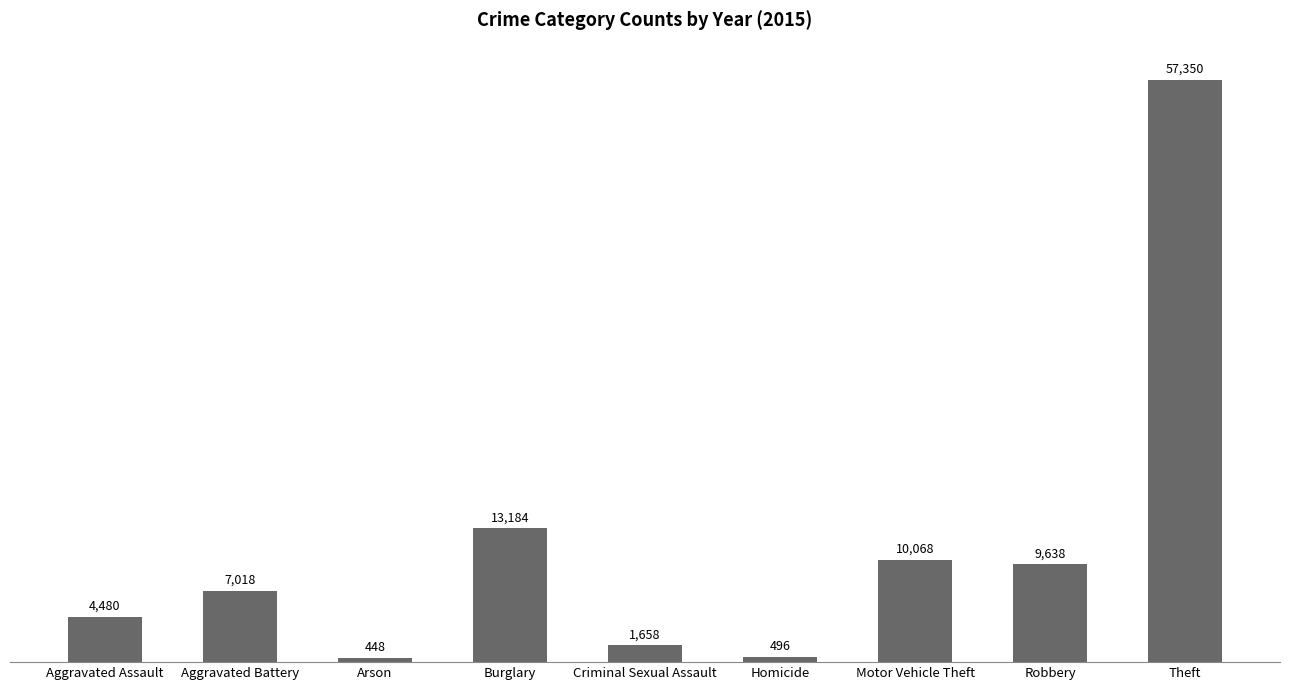

What is the difference between the maximum and minimum values?

56902